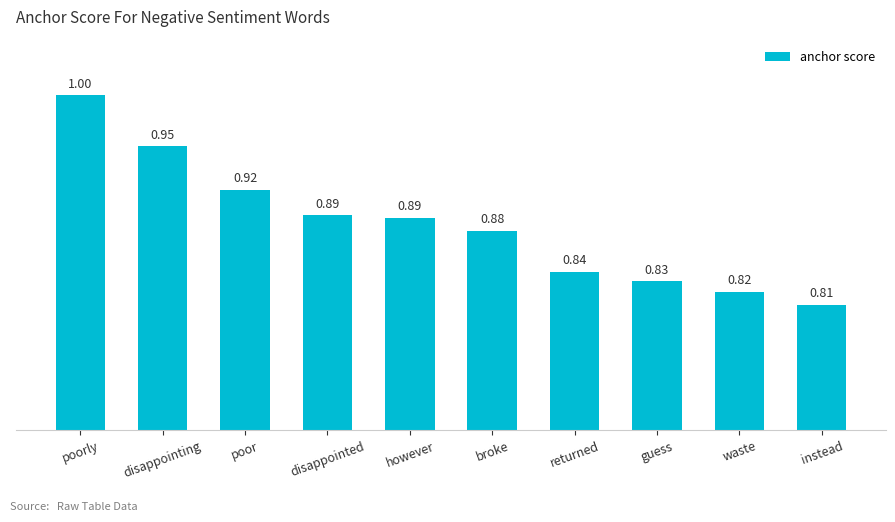

Which has a higher value, guess or returned?

returned